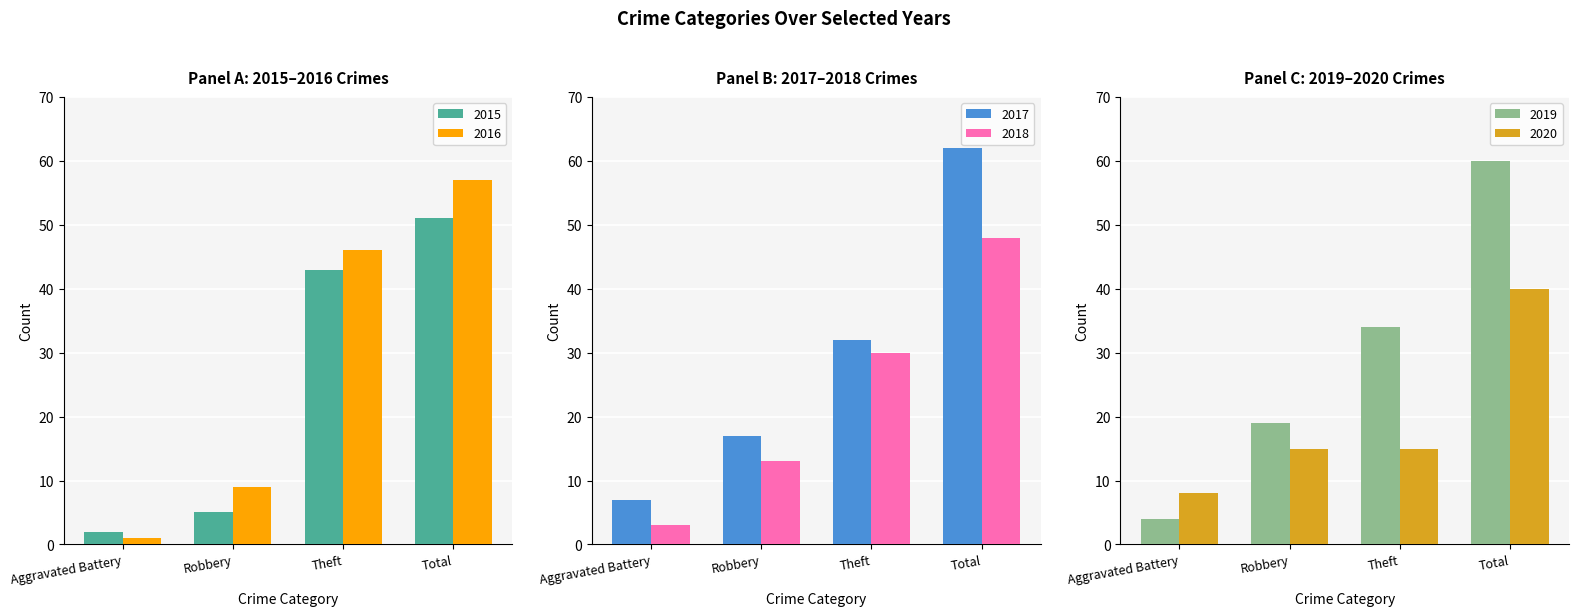

How many data points in 2018 are less than 30?

2